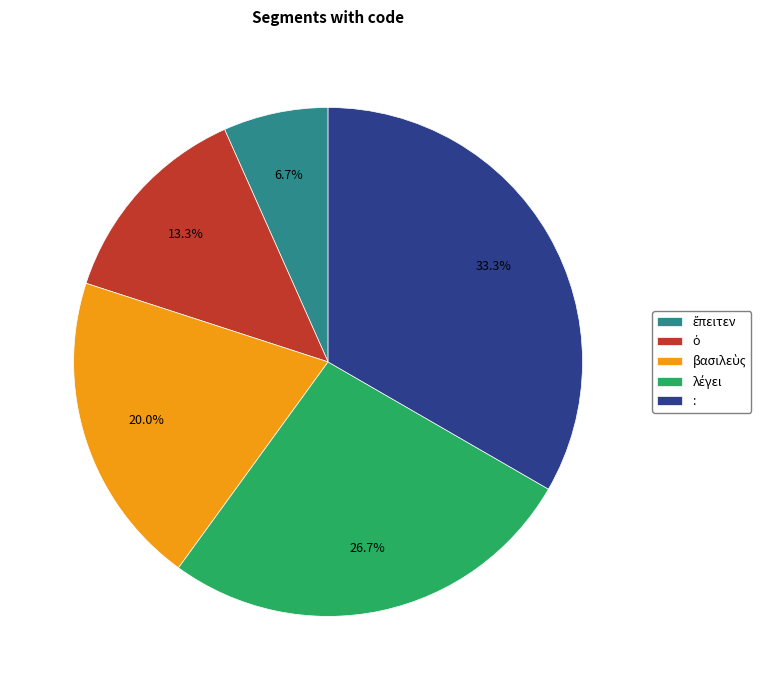

Is it true that : is 33% of the pie?

True